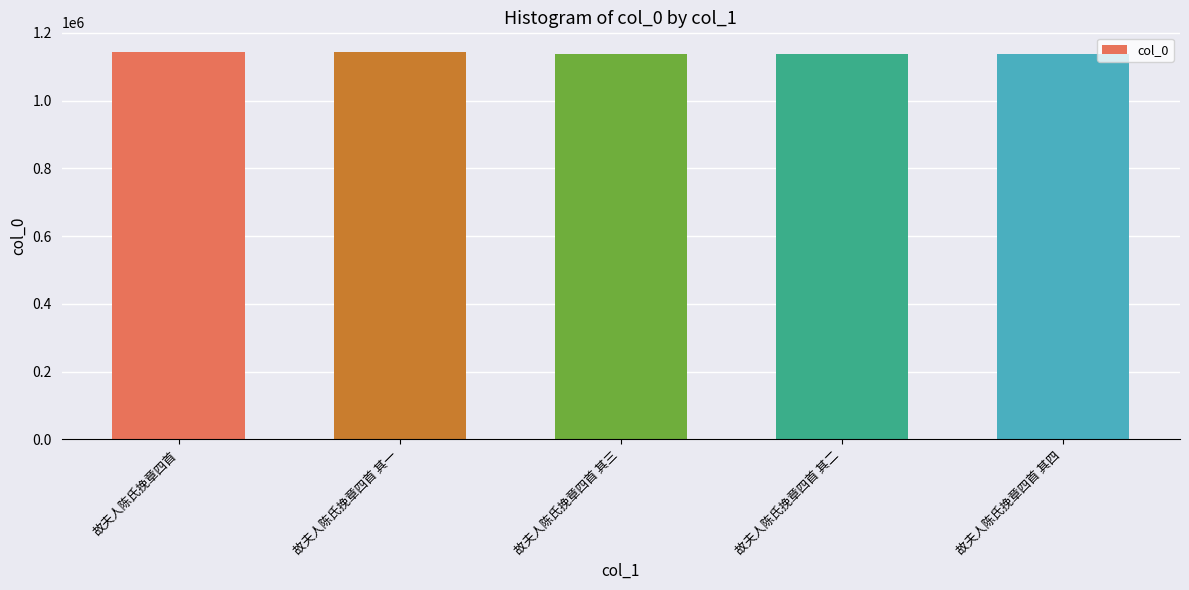

What is the label of the 3rd bar from the right?

故夫人陈氏挽章四首 其三